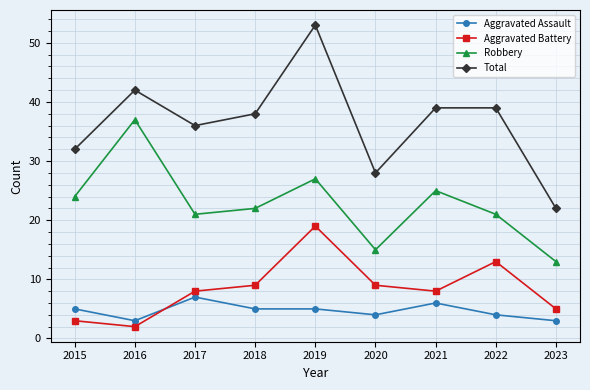

True or false: Robbery has a value of 21 at 2017.

True